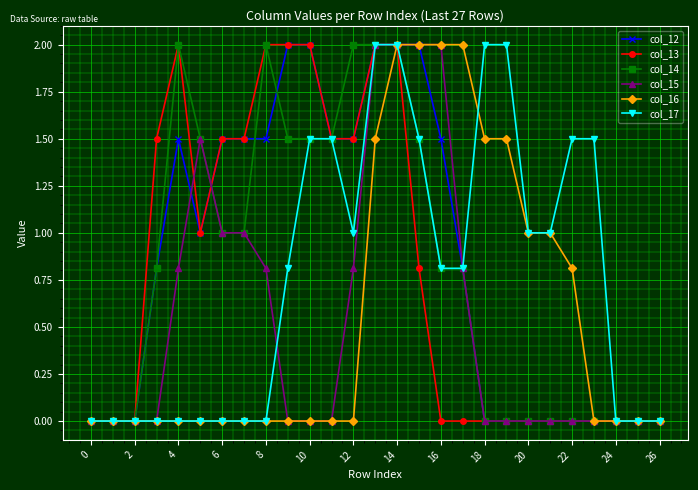

Does the chart display data point markers on the line(s)?

Yes